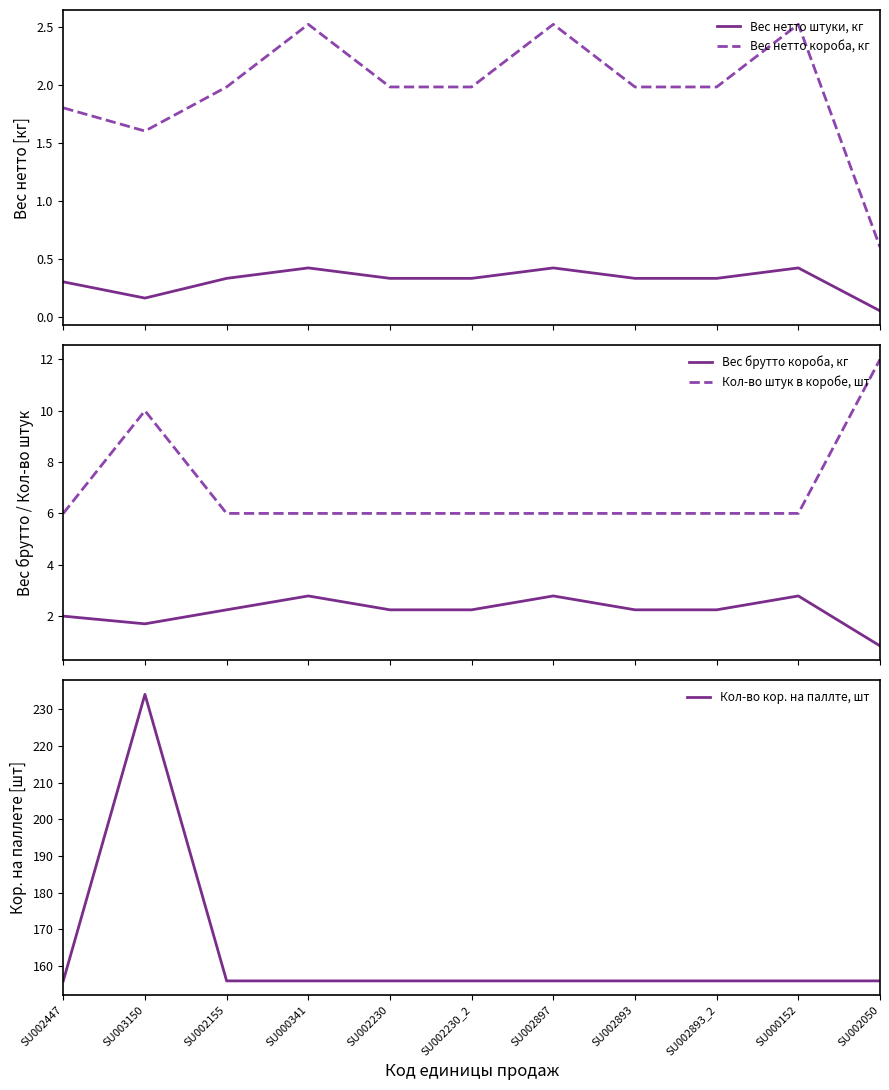

Does the chart have visible grid lines?

No